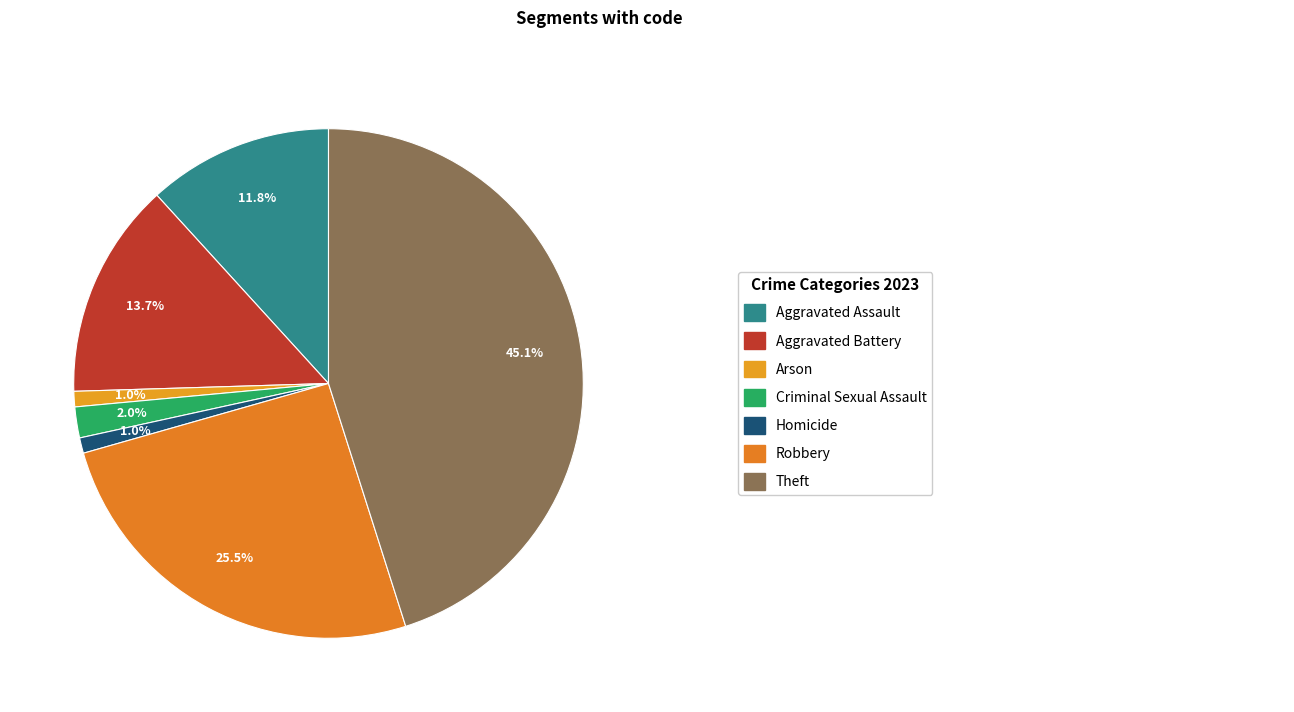

How many segments does this pie chart have?

7